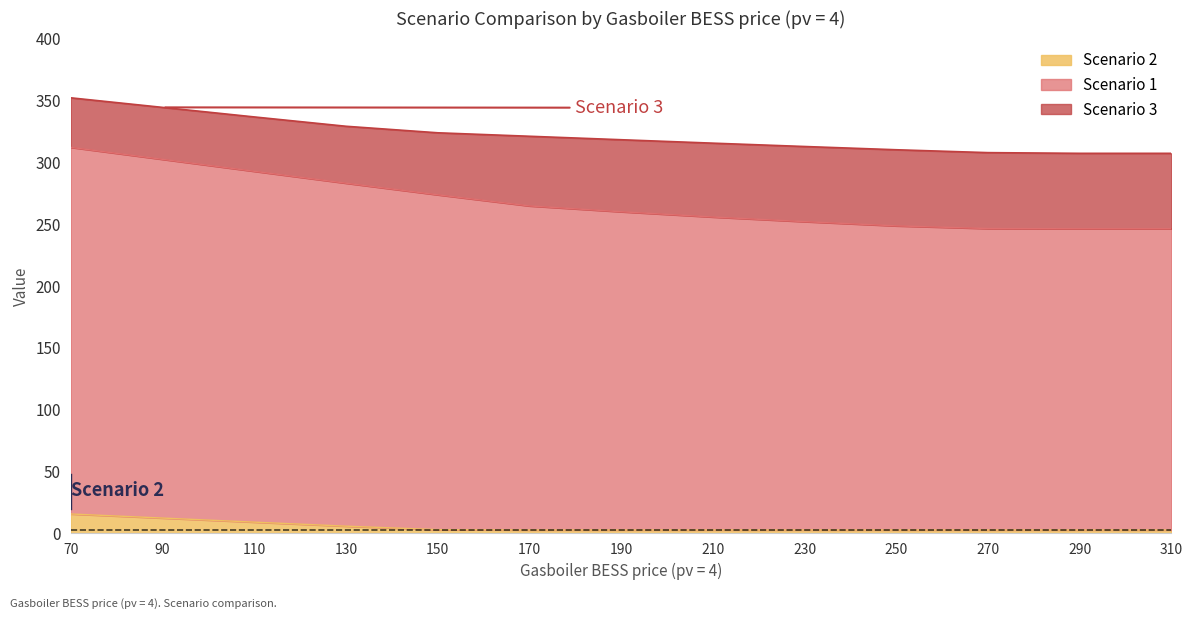

Reading left to right, transcribe all the data shown in this chart.

Scenario 1: 70=312.0	90=302.3	110=292.7	130=283.0	150=273.7	170=264.7	190=260.0	210=255.7	230=252.0	250=248.5	270=246.4	290=246.2	310=246.2
Scenario 3: 70=352.0	90=344.3	110=336.6	130=329.0	150=323.8	170=321.0	190=318.2	210=315.4	230=312.7	250=310.1	270=307.7	290=307.2	310=307.2
Scenario 2: 70=15.7	90=12.4	110=9.1	130=5.8	150=3.0	170=2.8	190=2.8	210=2.8	230=2.8	250=2.8	270=2.8	290=2.8	310=2.8